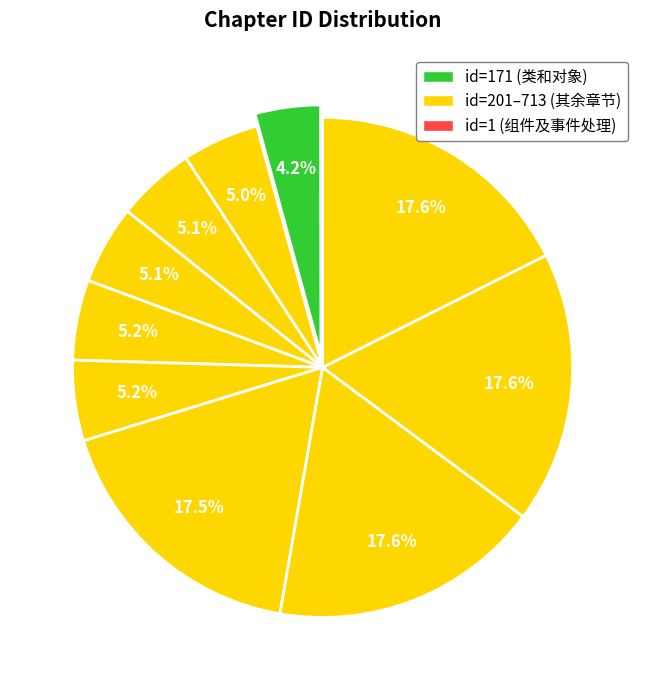

How many segments does this pie chart have?

11